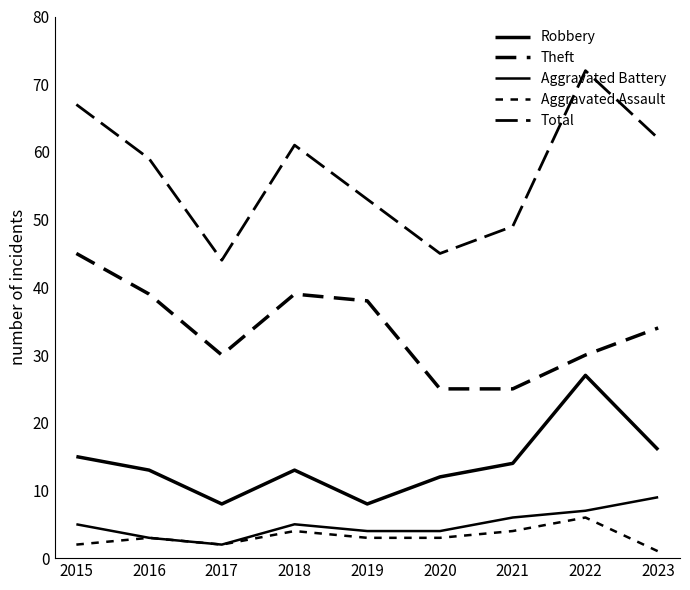

How many lines are shown in the chart?

5